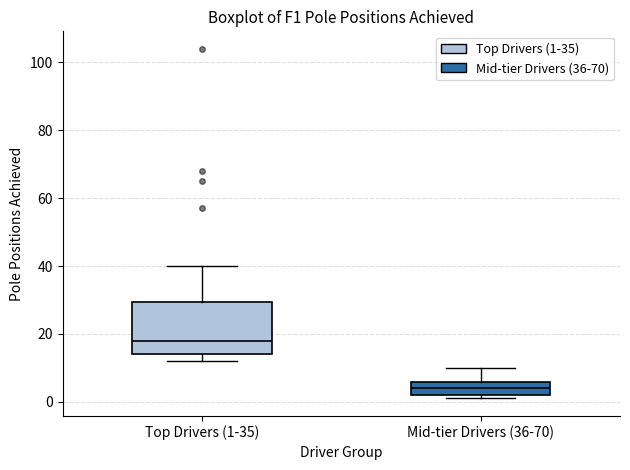

Which box has the highest median line?

Top Drivers (1-35)